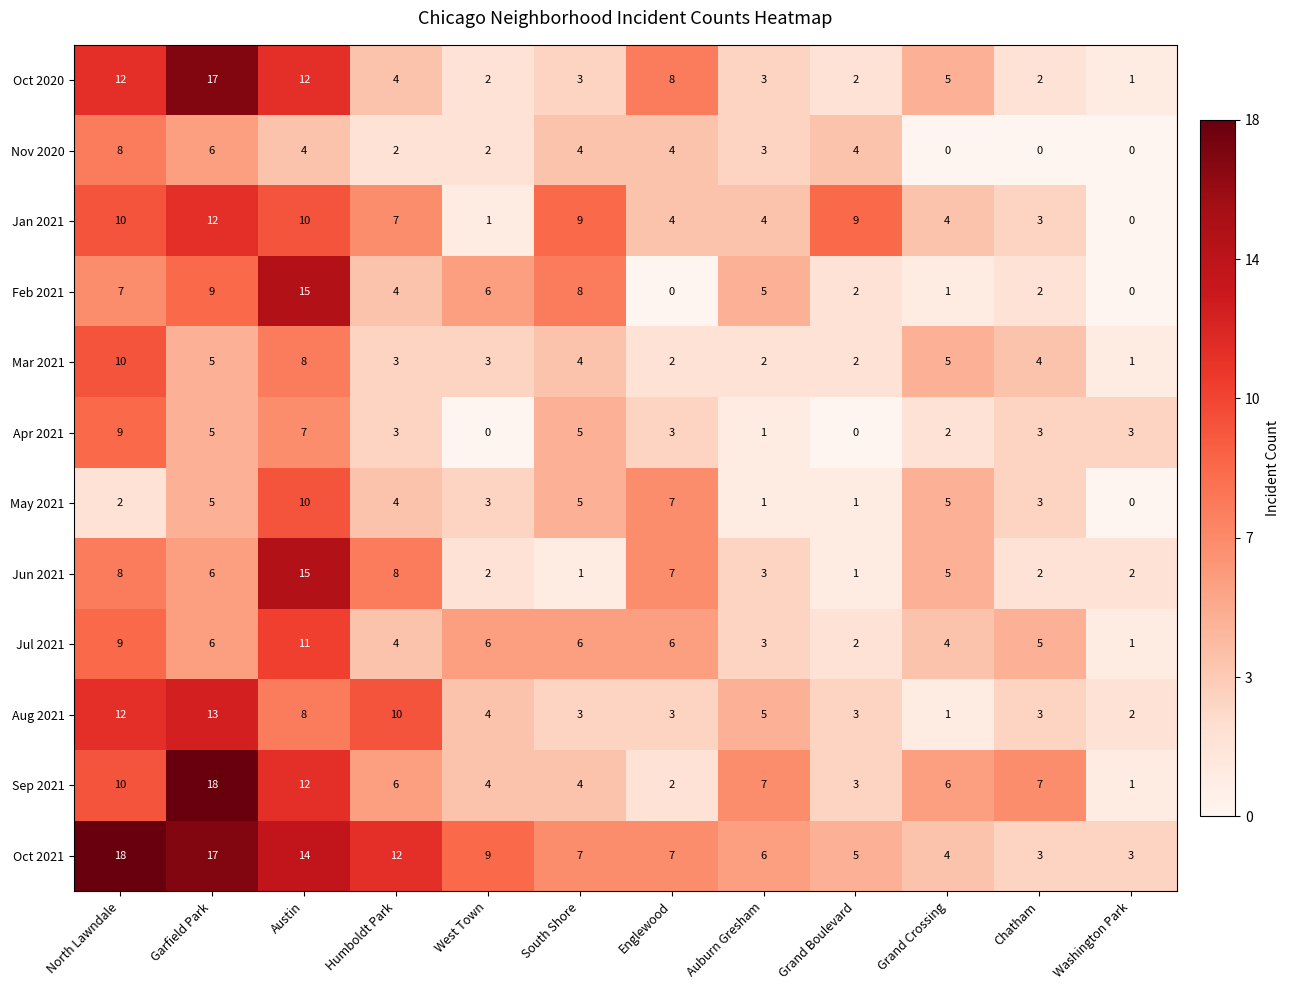

What is the sum of all May 2021 values?

46